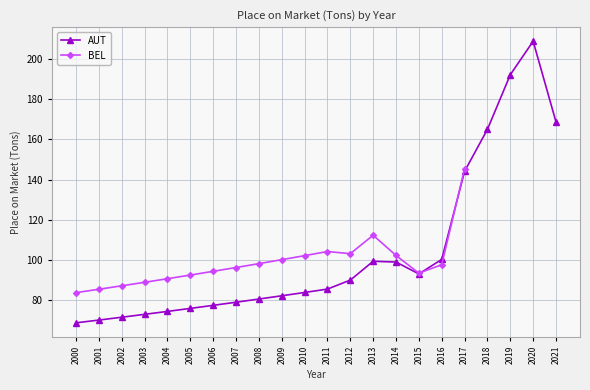

Does the chart display data point markers on the line(s)?

Yes